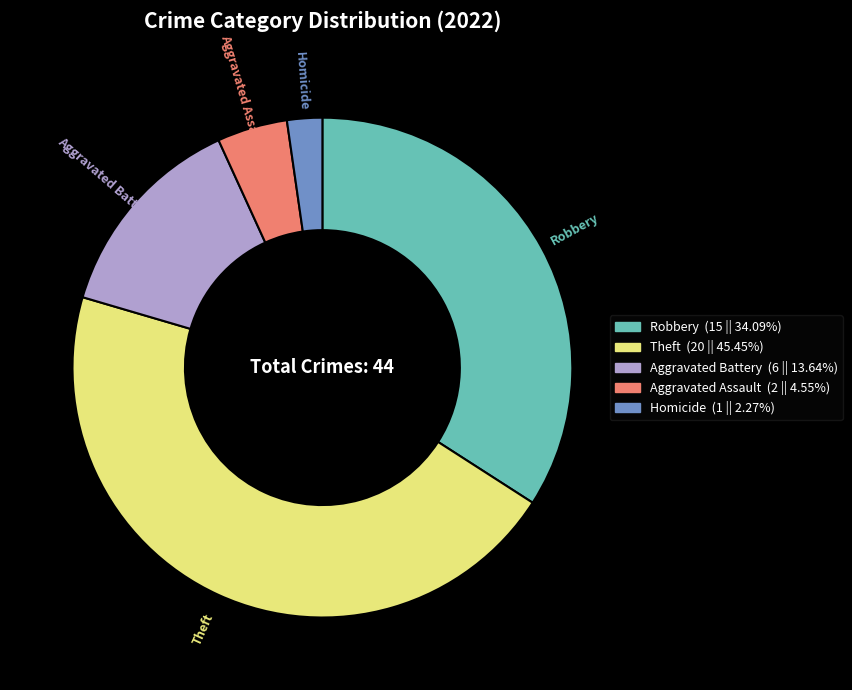

How many segments does this pie chart have?

5